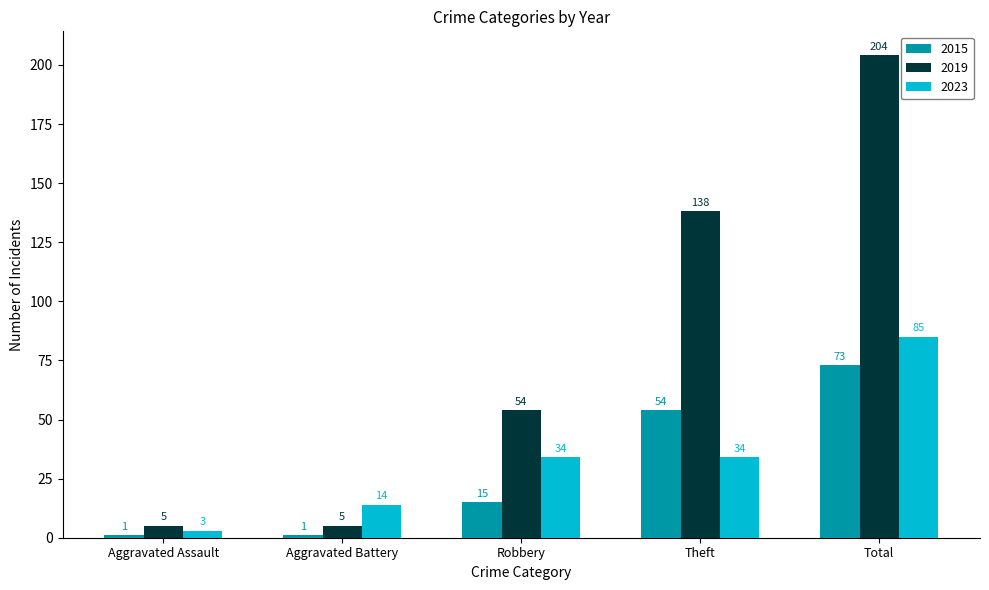

How many bars are there in total?

15